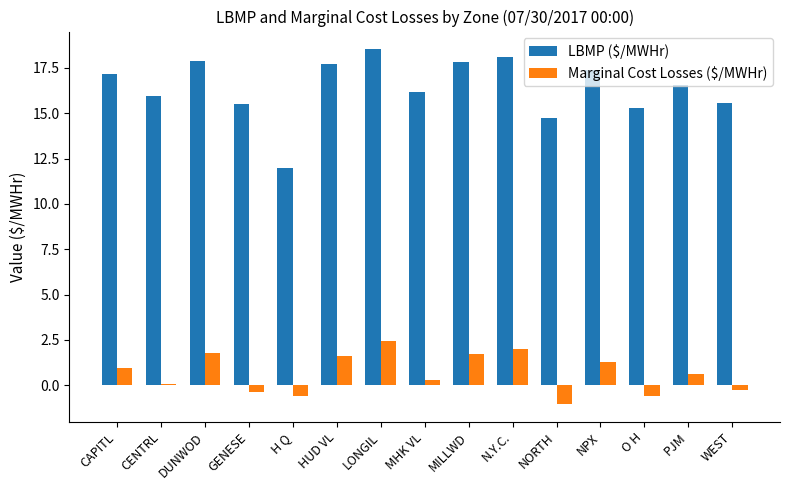

What is the sum of all LBMP ($/MWHr) values?

246.3